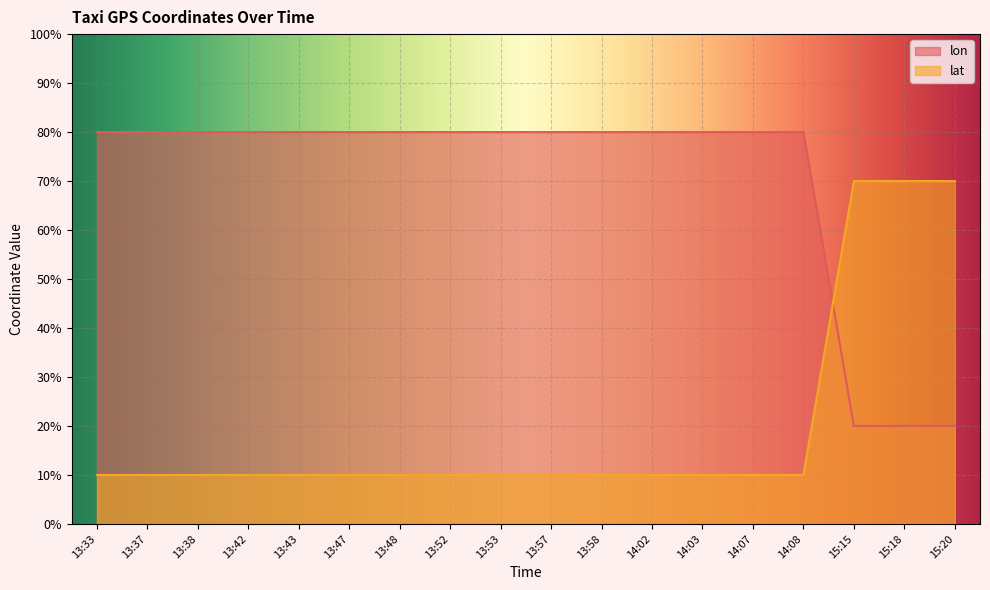

What position from the right is 13:48?

12